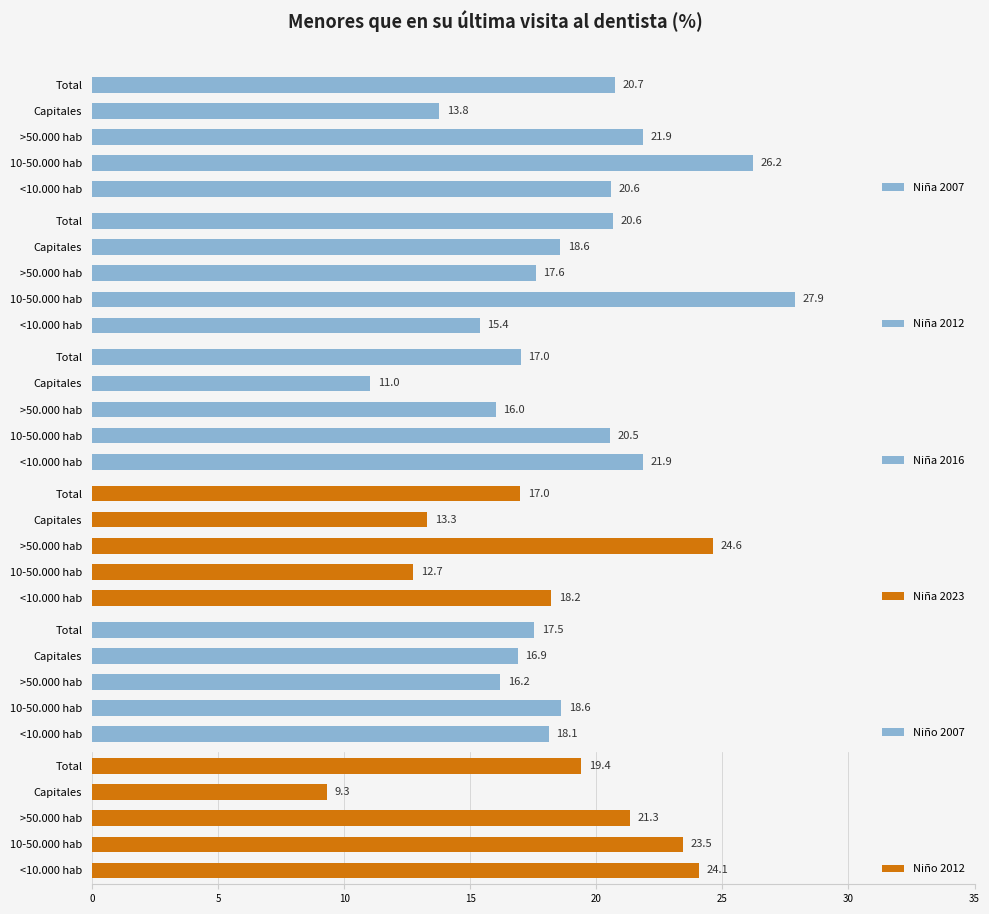

What are all the series names shown in the legend?

Niña 2007, Niña 2012, Niña 2016, Niña 2023, Niño 2007, Niño 2012